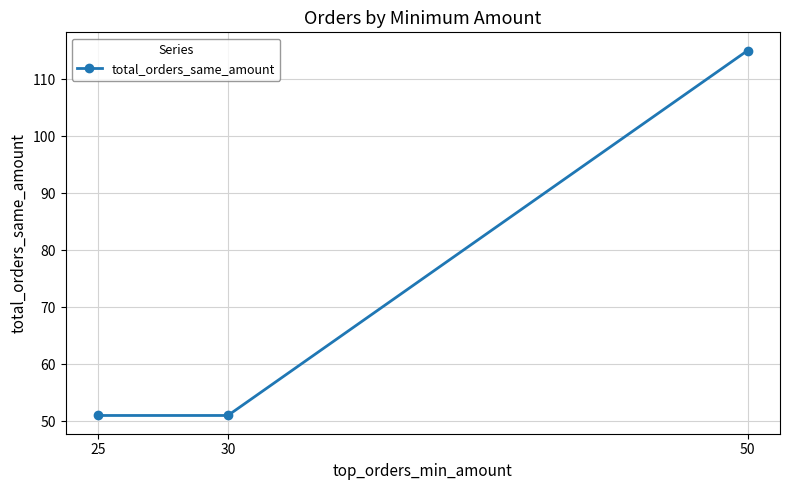

Between 30 and 50, which is larger?

50